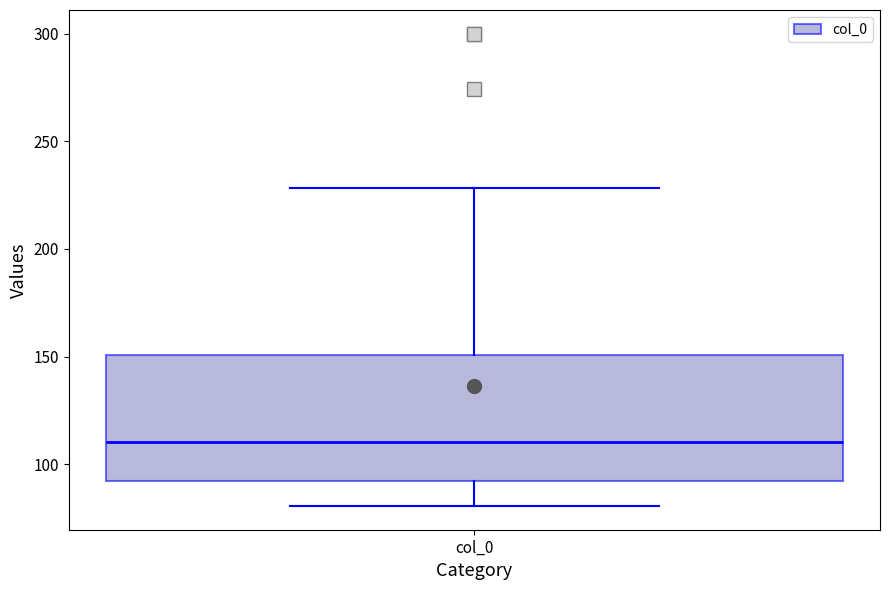

Read this box plot against the y-axis: the position of the median line, the range covered by the box, and the ends of both whiskers. The values are not printed on the chart, so give them approximately, as read against the axis.

median 110, box 90 to 150, whiskers 80 to 230